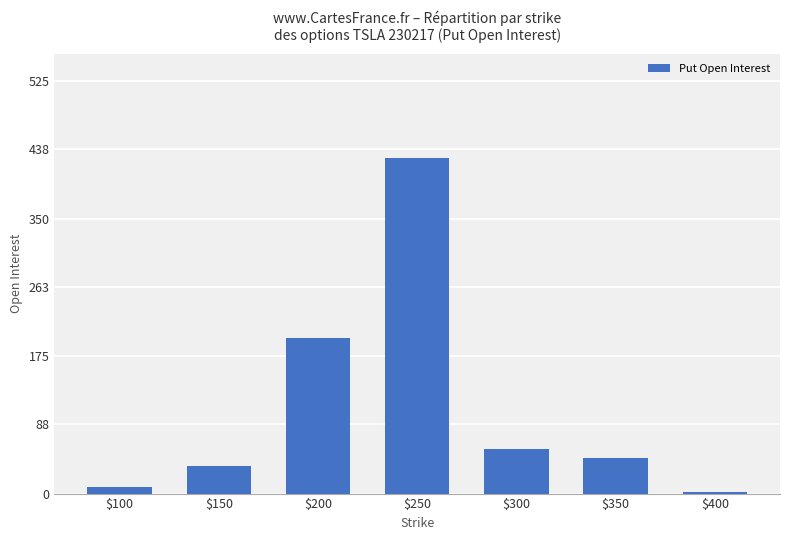

Which has a higher value, $250 or $350?

$250